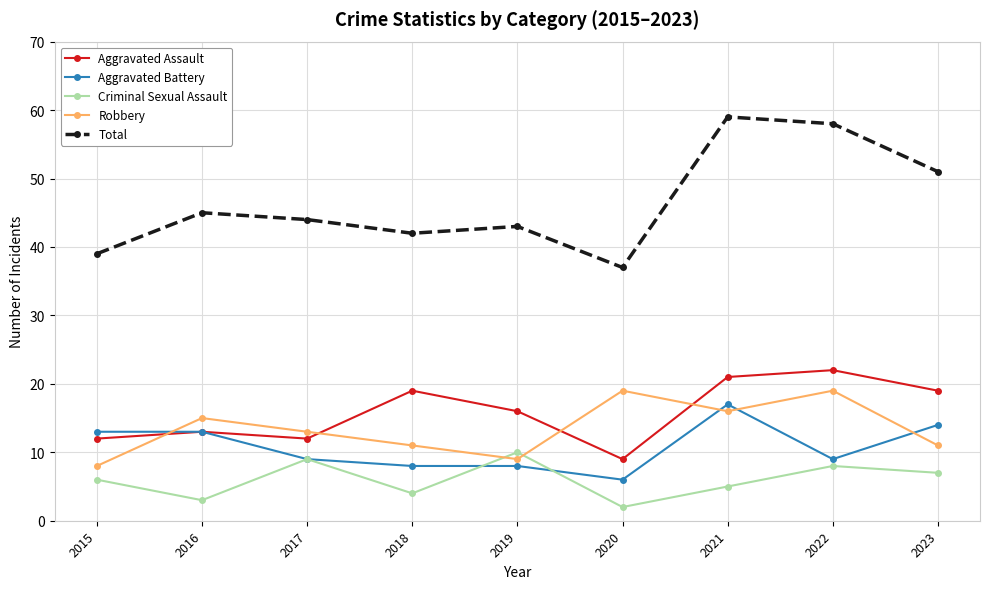

What is the total value across all series at 2021?

118